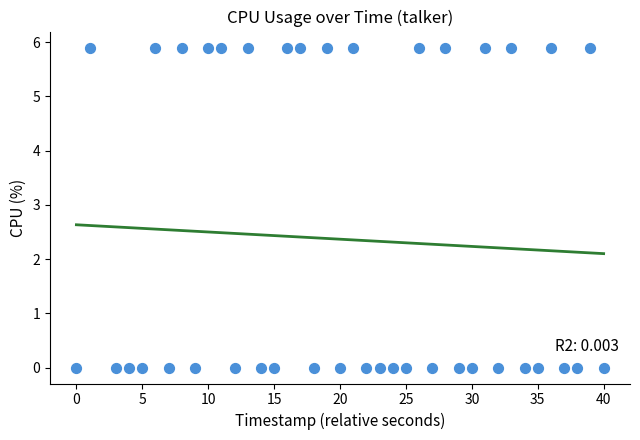

What is the range of X values (max minus min)?

40.0